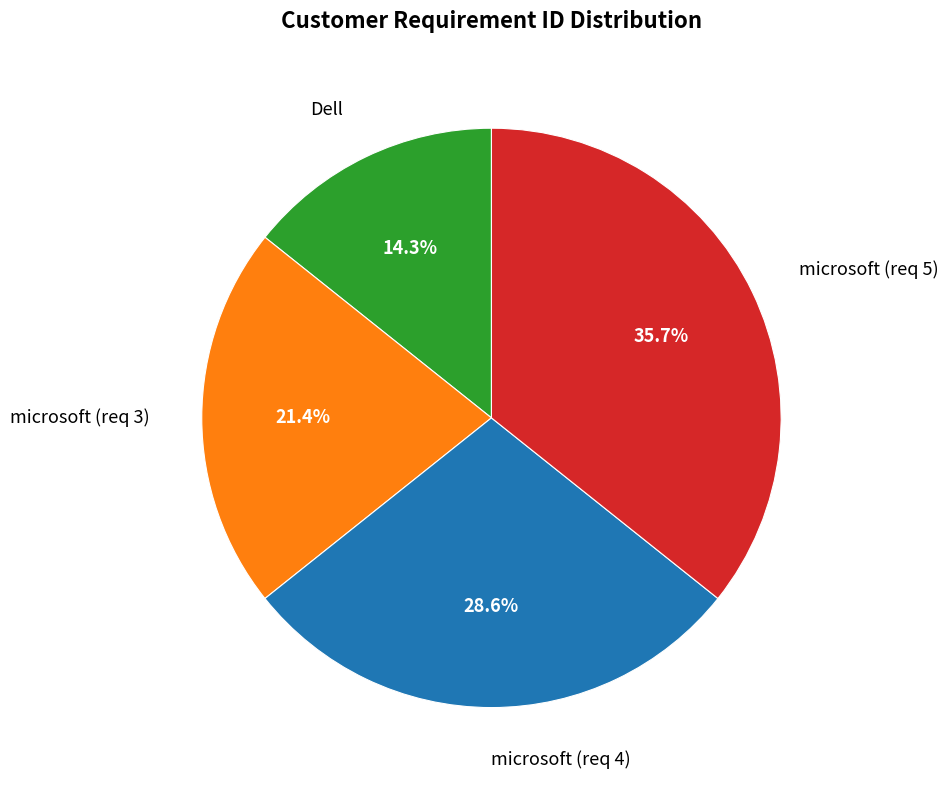

Count the number of slices in the pie.

4